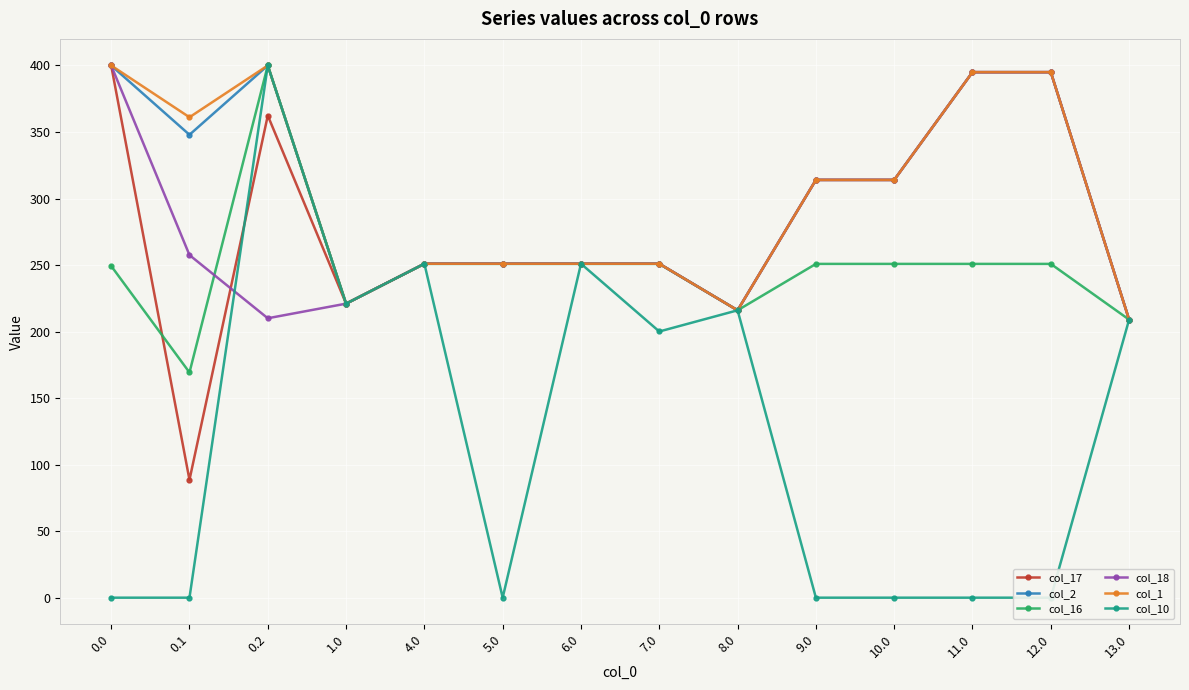

What is the difference between the maximum and second lowest values in the col_16 series?

191.0